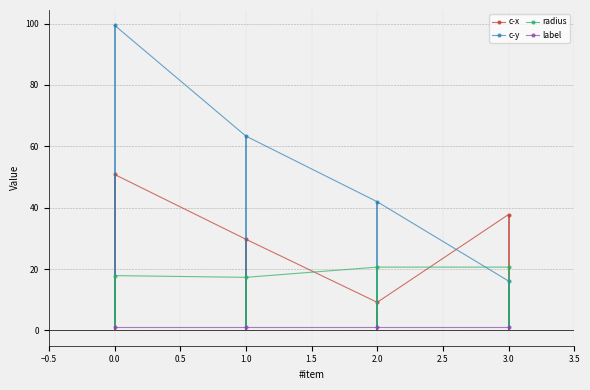

Rank the series by their average value, from lowest to highest.

label, radius, c-x, c-y